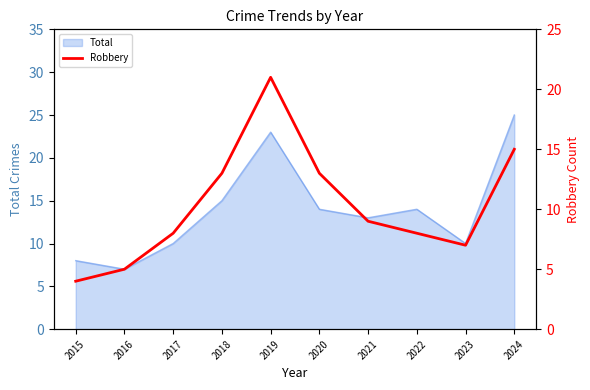

True or false: there are more than 1 points higher than both neighbors.

False